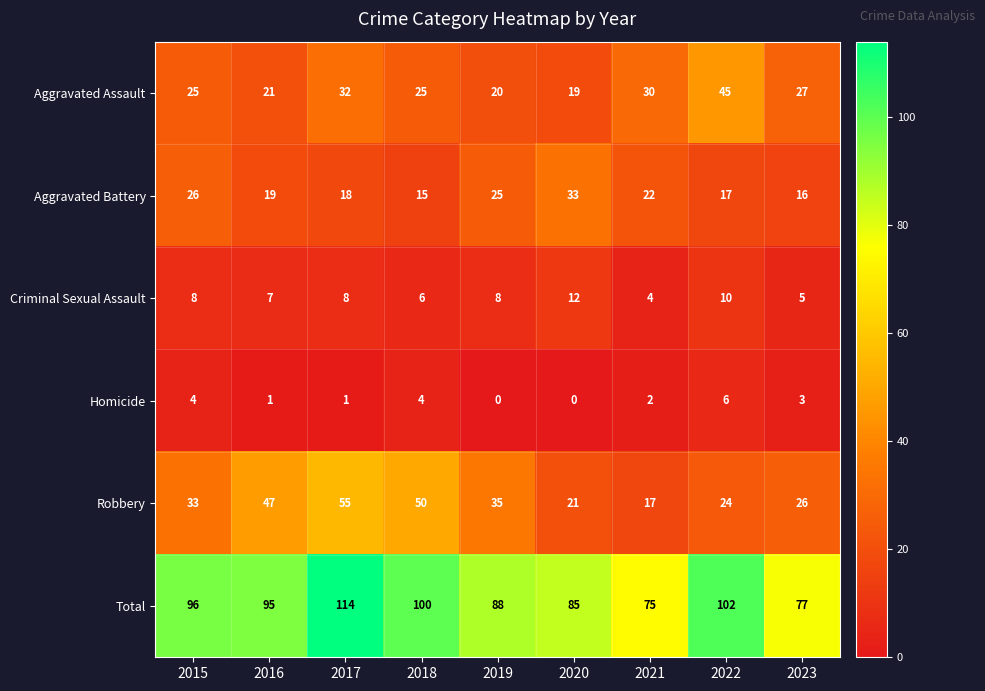

At how many categories does at least one series exceed 1?

9